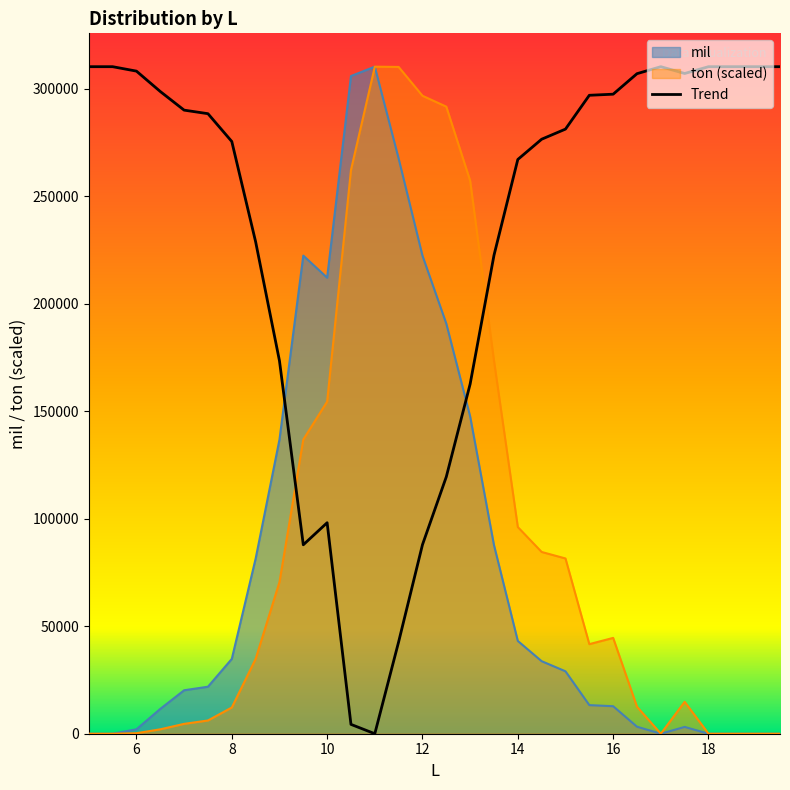

The value of ton at 13.0 is 362223.6. True or false?

False